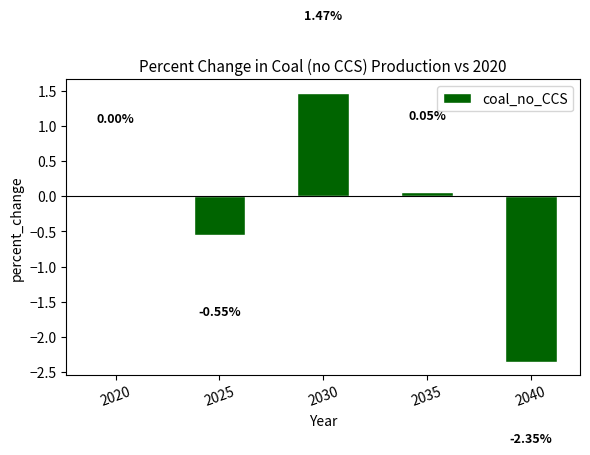

Between 2030 and 2020, which is larger?

2030